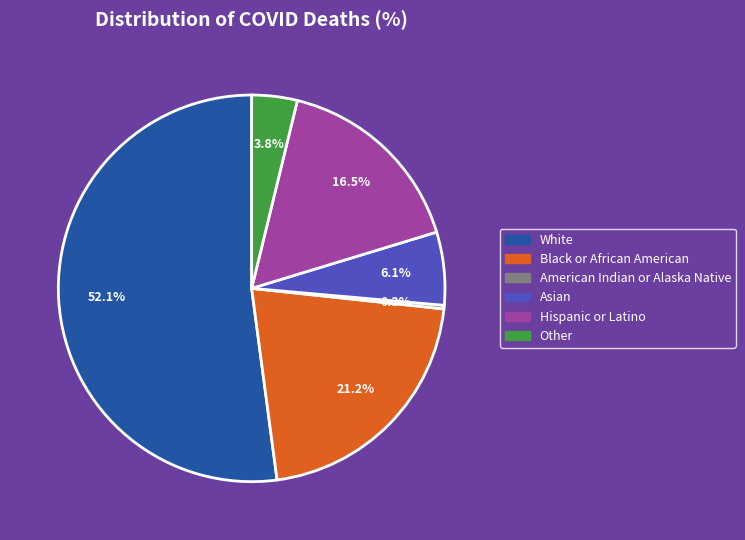

What is the largest slice in the pie chart?

White